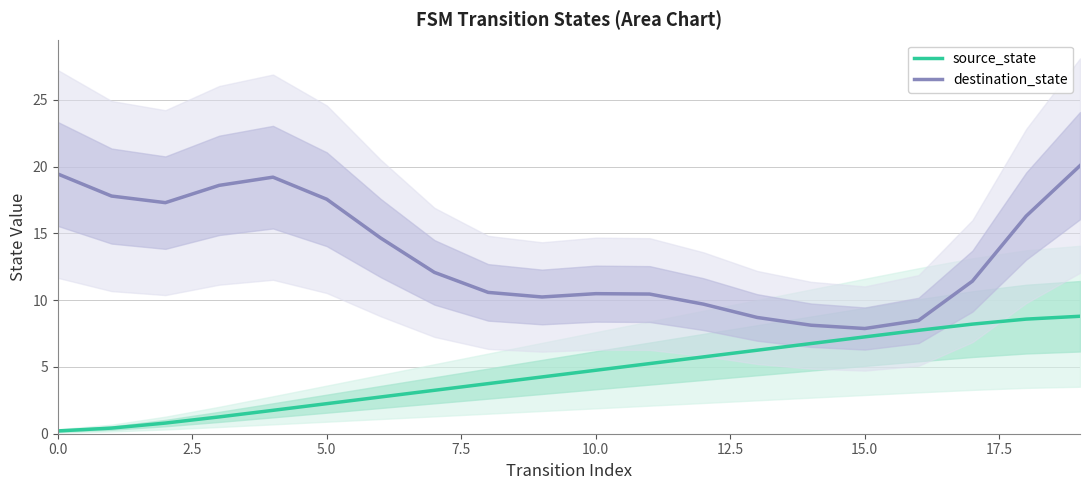

True or false: destination_state and source_state intersect in this chart.

False